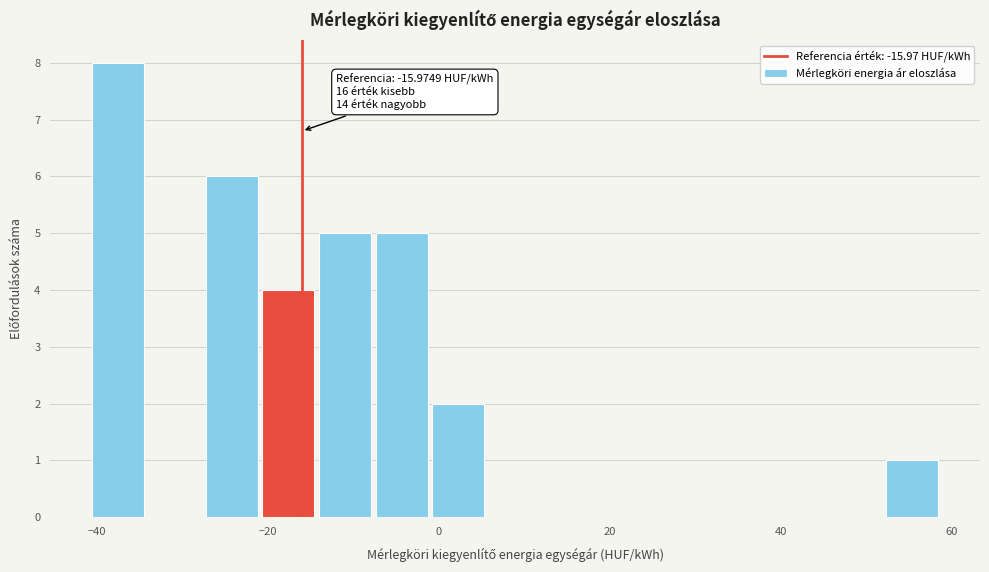

Around what value on the x-axis is the tallest bar? Give the approximate position of its centre, as read against the axis.

-38